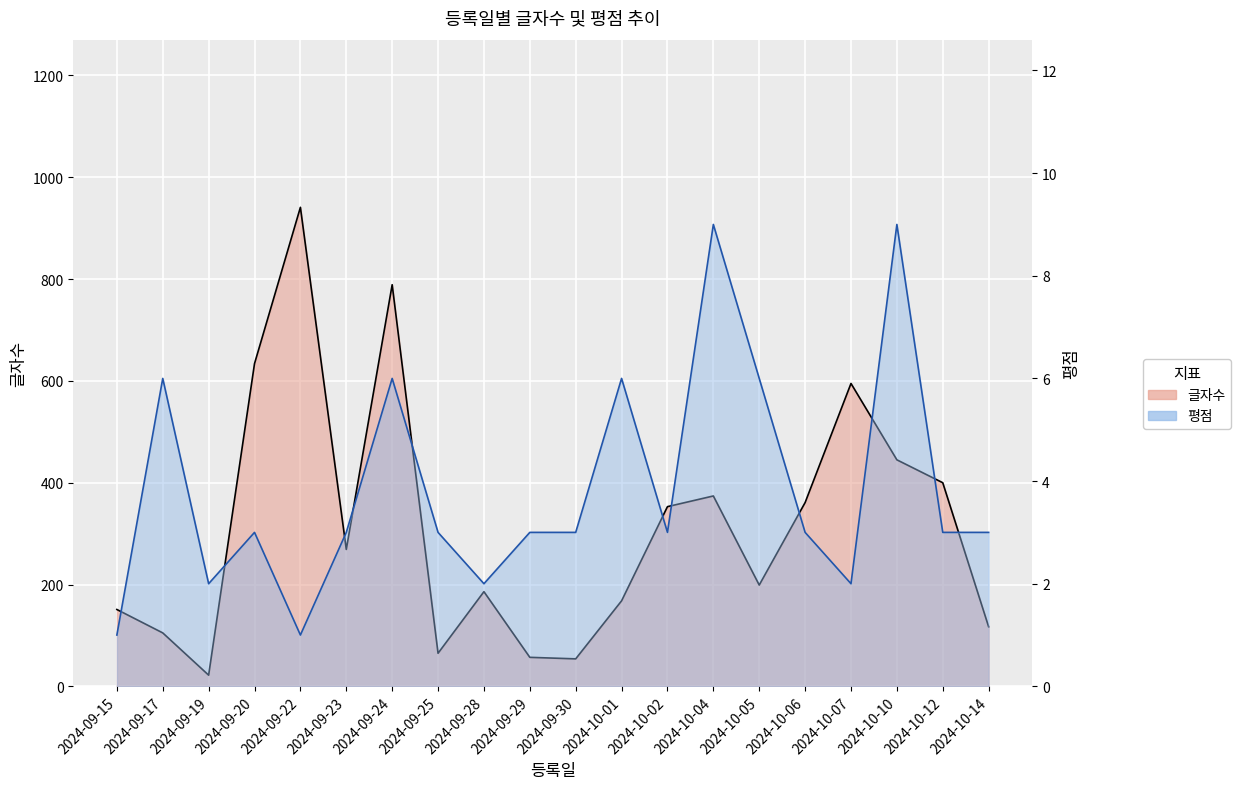

Does the chart display data point markers on the line(s)?

No